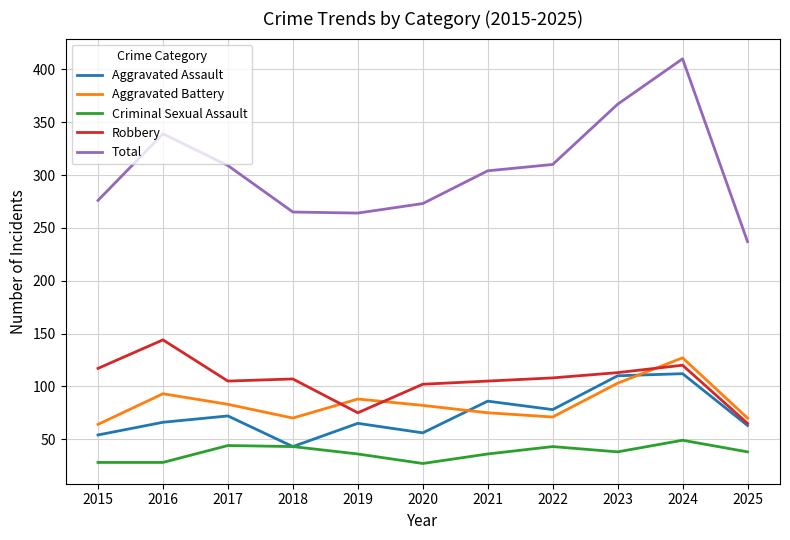

What is the difference between the maximum and minimum values in the Aggravated Assault series?

69